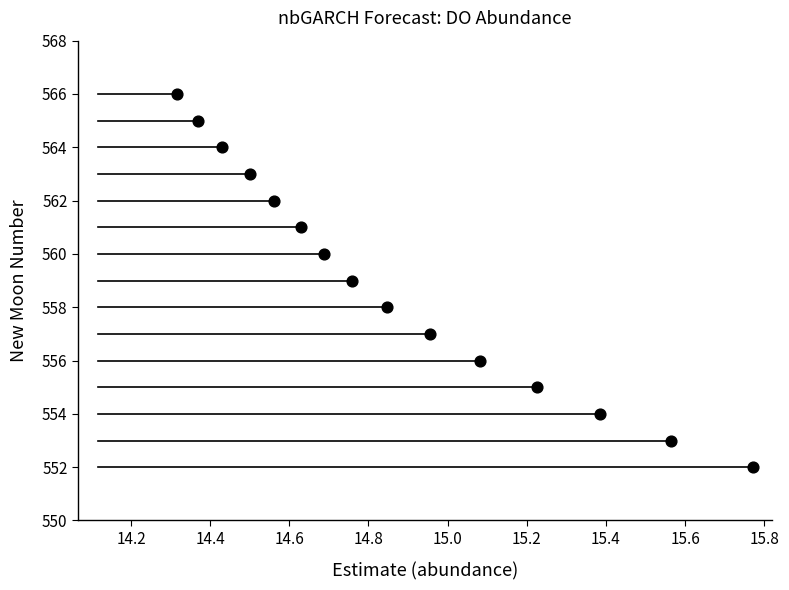

What is the range of Y values (max minus min)?

14